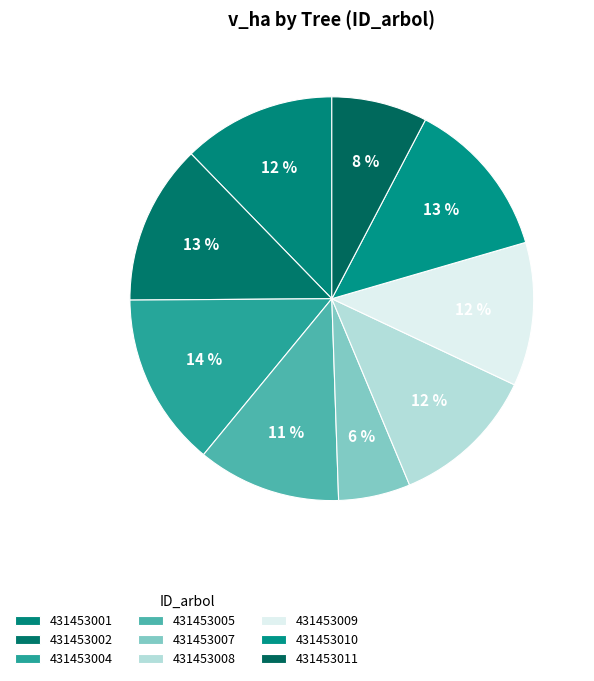

The 431453008 slice represents 6% of the pie. True or false?

False